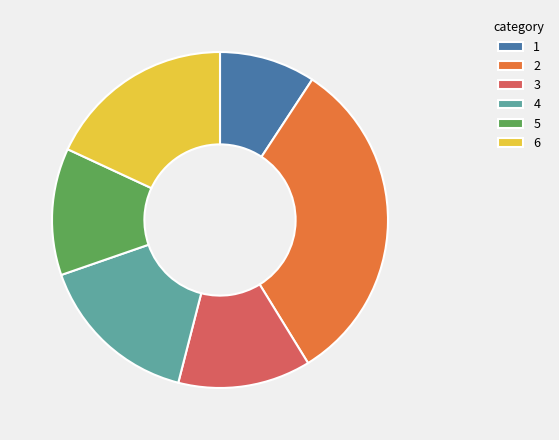

Does any single category account for the majority?

No